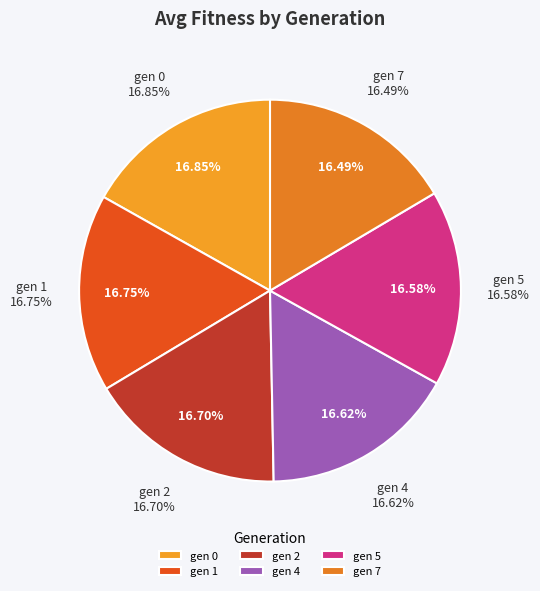

Is it true that gen 7 is 16% of the pie?

True